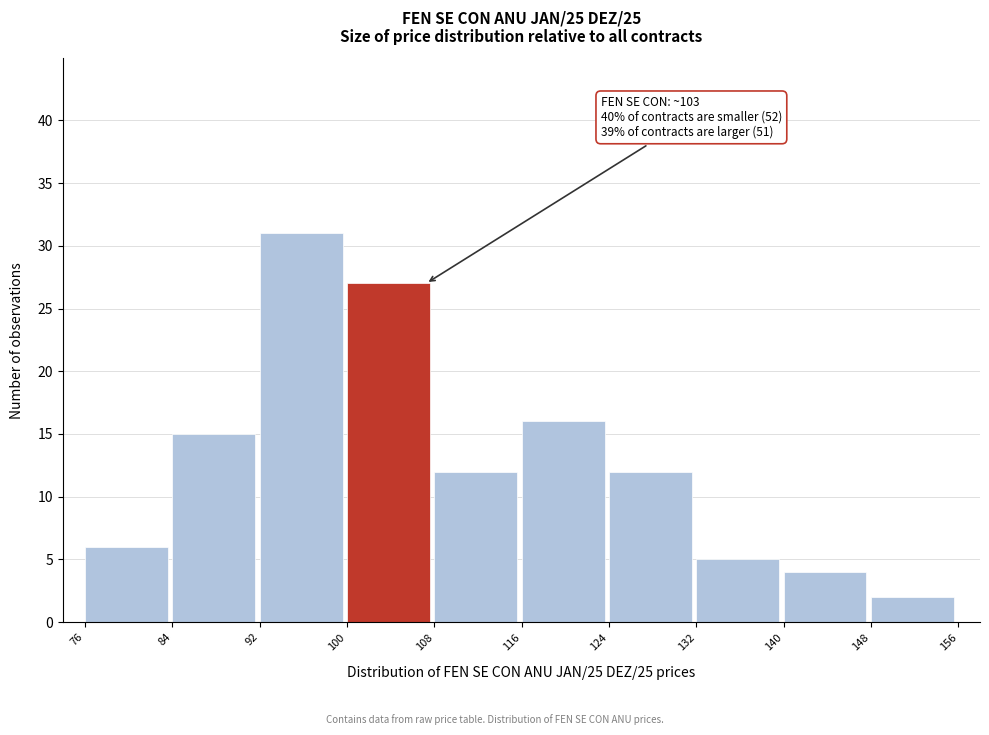

Over which range of the x-axis is the bar tallest?

92 to 100